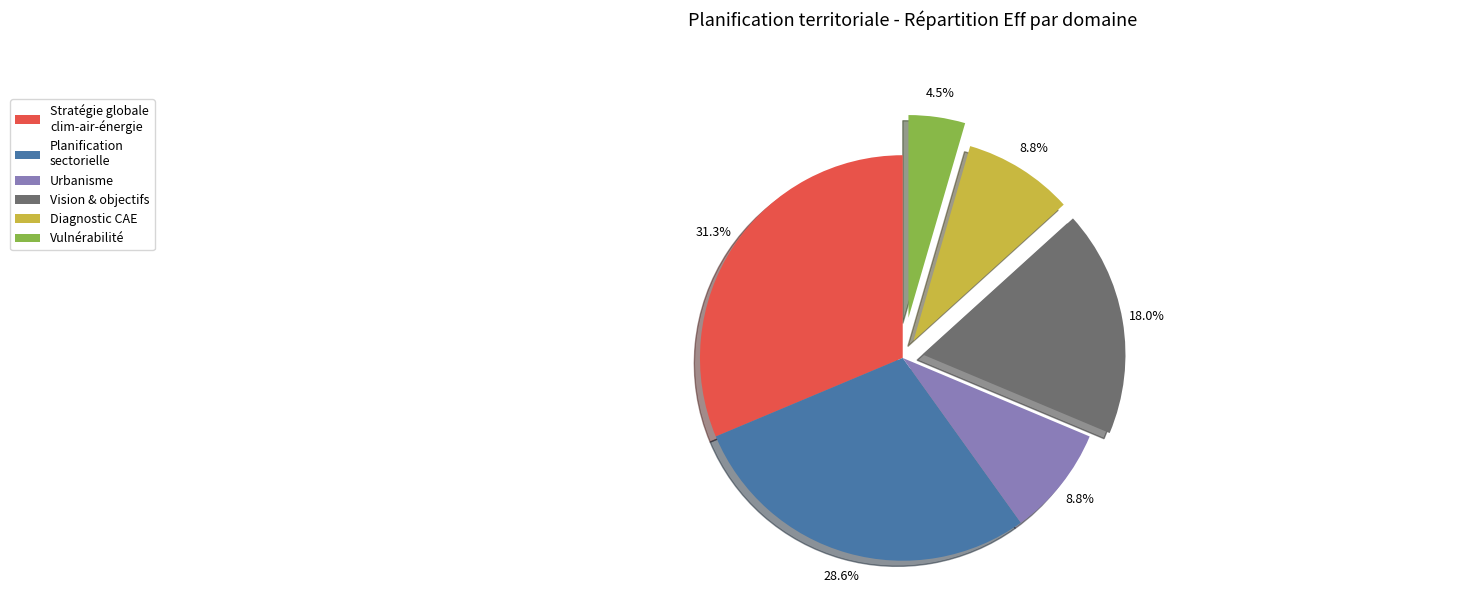

What is the smallest slice in the pie chart?

Vulnérabilité